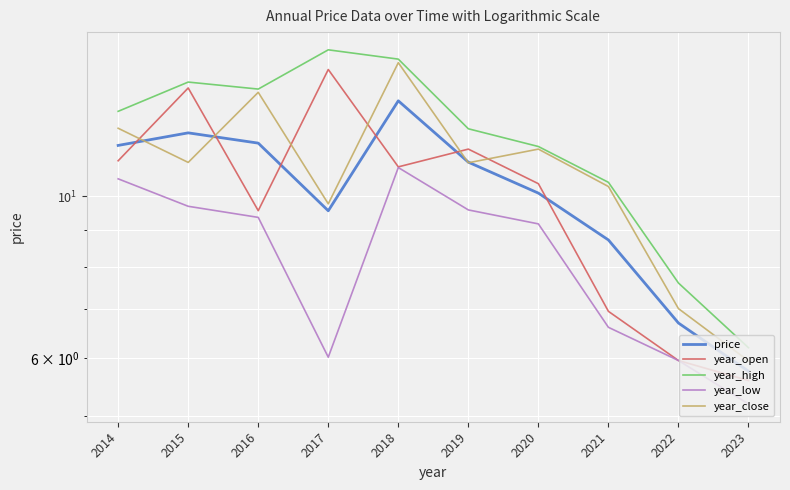

Count the number of categories in the chart.

10